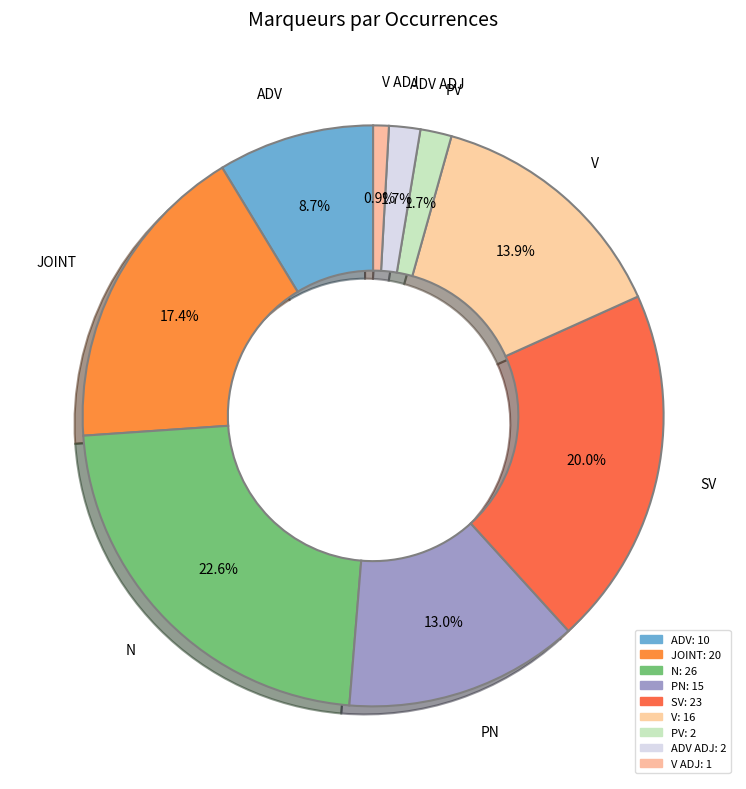

How many slices are in this pie chart?

9